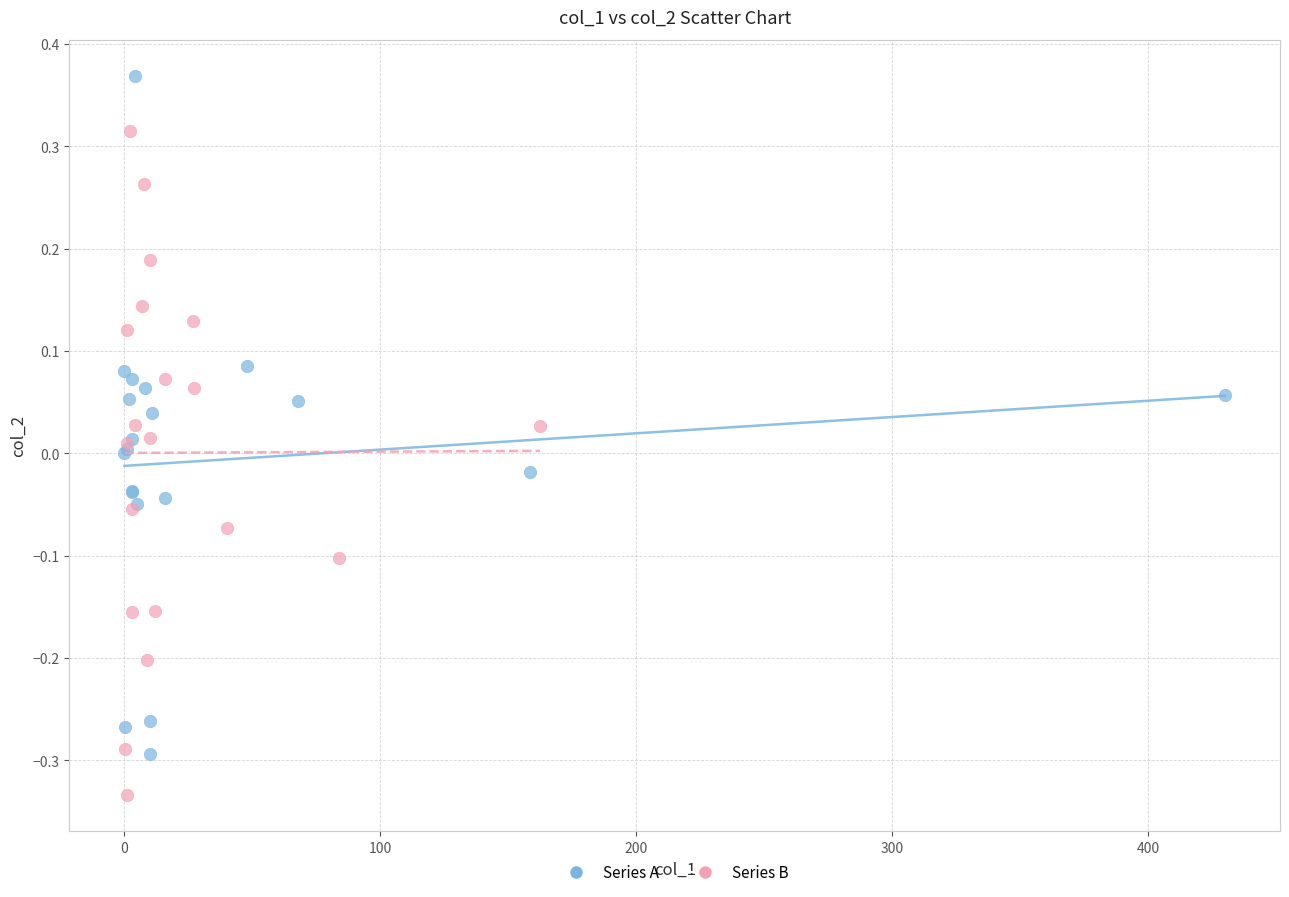

Which series contains the lowest Y value?

Series B